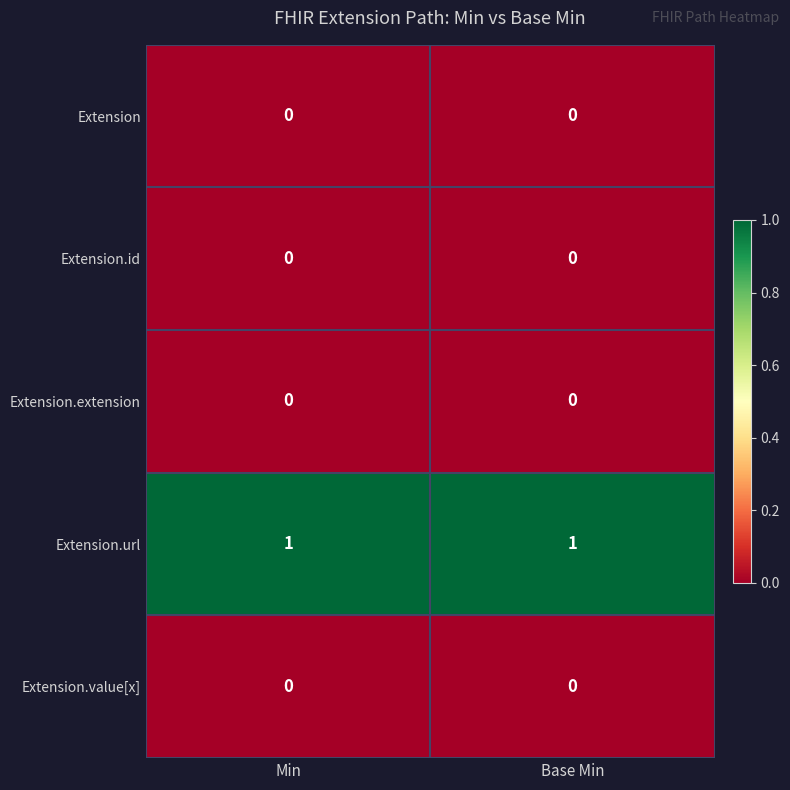

The Extension.id series shows 0 at Min. True or false?

True